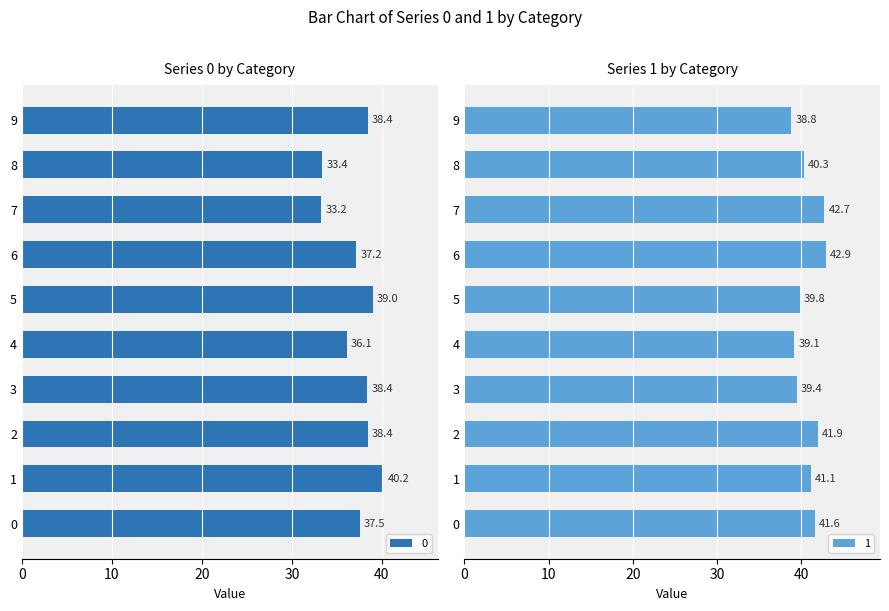

Rank the series at 0 from lowest to highest value.

0, 1